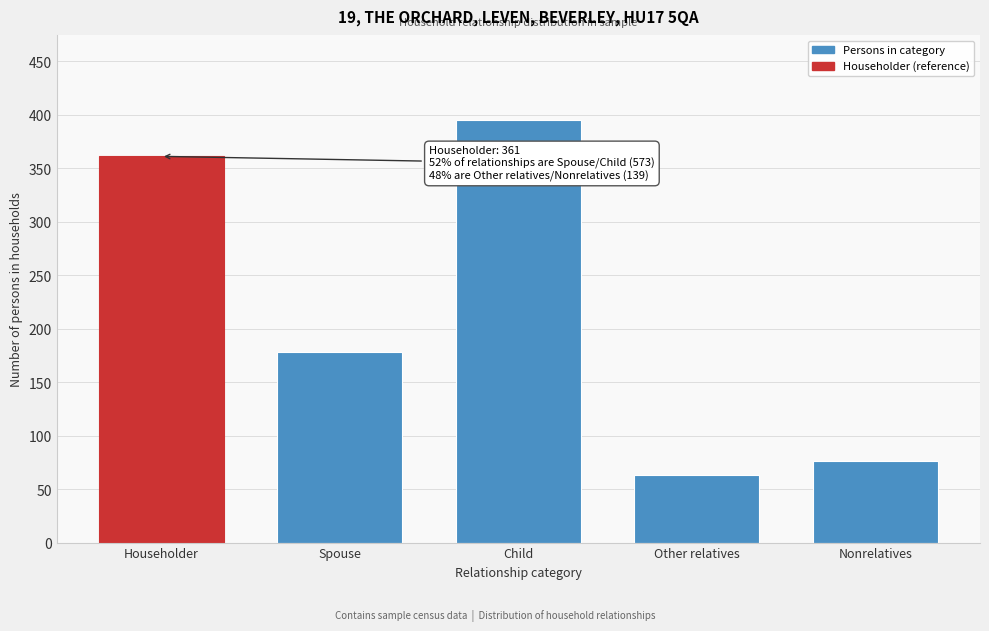

Reading left to right, list all the values displayed in this chart.

Householder=361	Spouse=178	Child=395	Other relatives=63	Nonrelatives=76